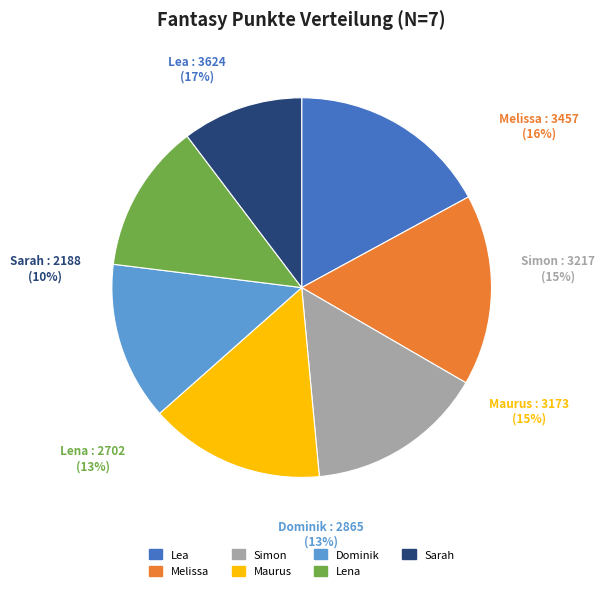

Rank the categories by value from highest to lowest.

Lea, Melissa, Simon, Maurus, Dominik, Lena, Sarah